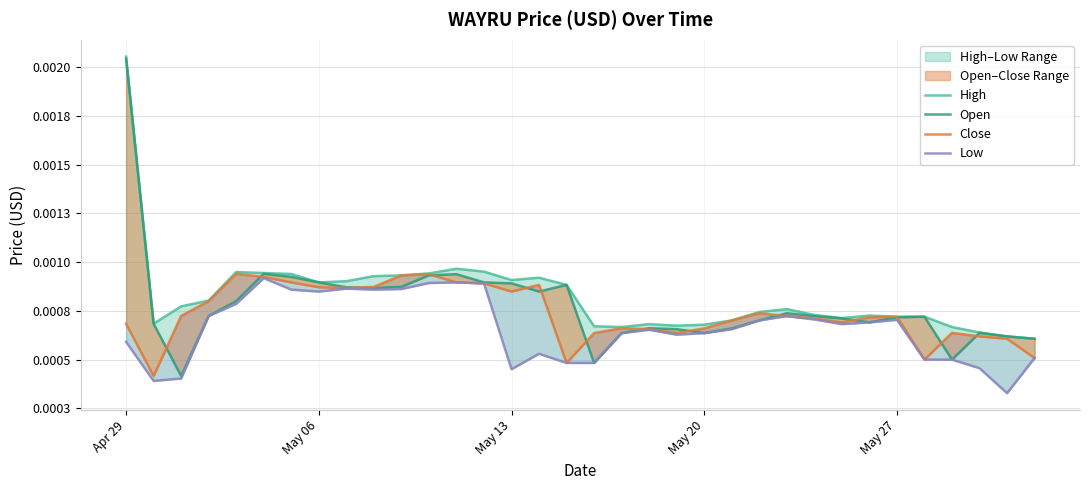

How many High values are between 0 and 1?

34